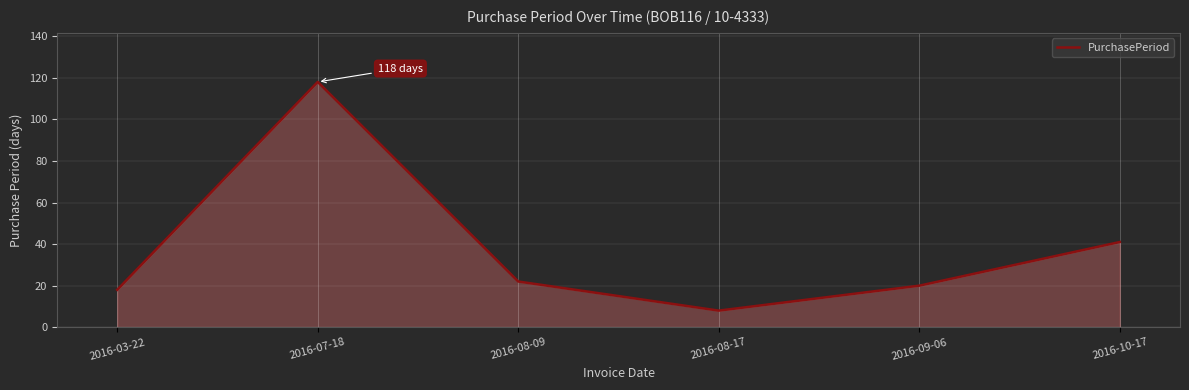

True or false: there are more than 0 points higher than both neighbors.

True